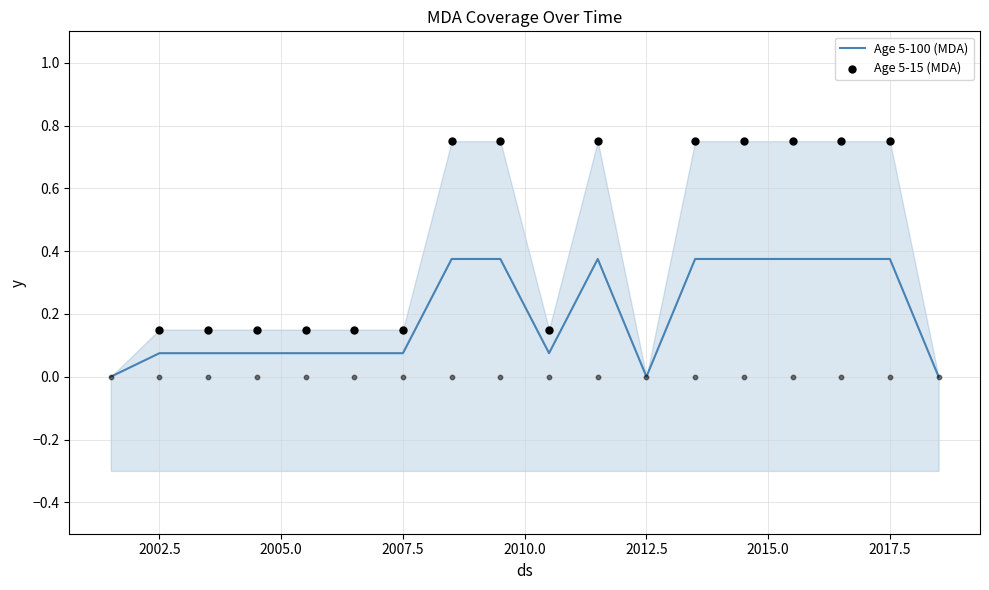

At which category is the sum across all series the highest?

2008.5